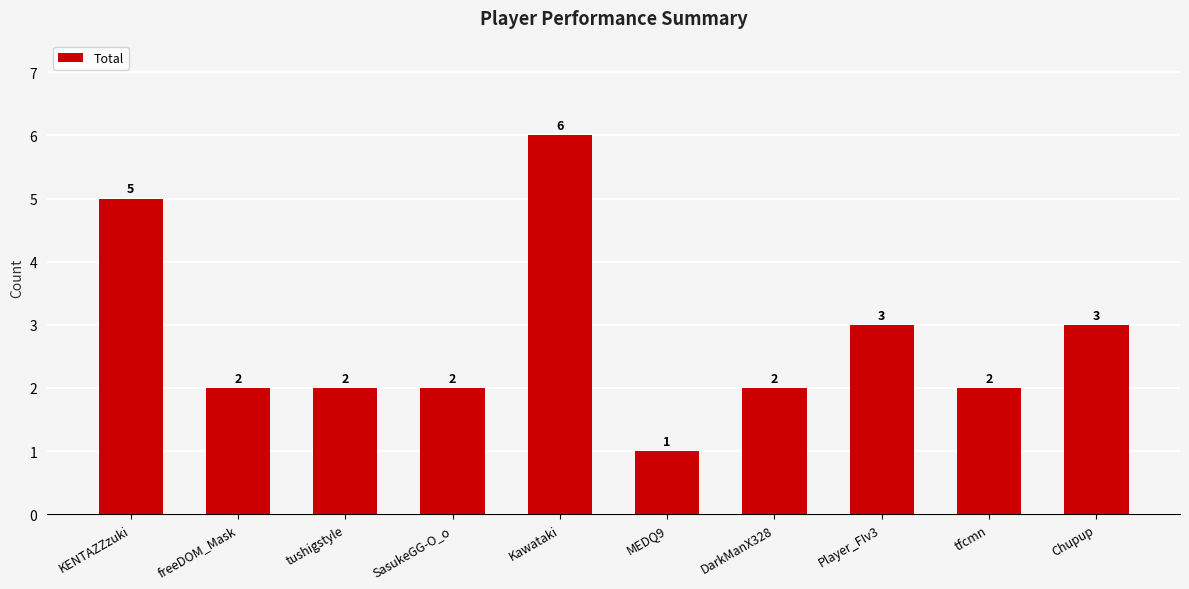

What is the difference between the maximum and minimum values?

5